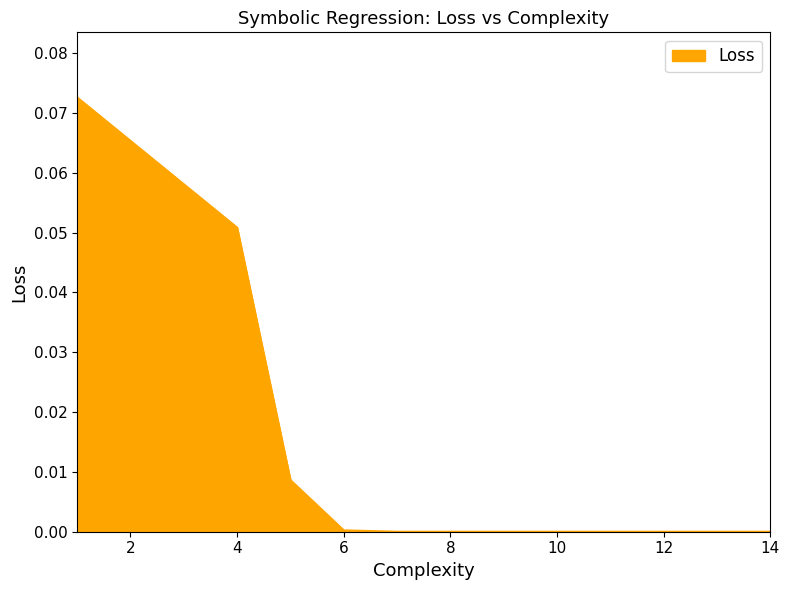

True or false: there are more than 1 points higher than both neighbors.

False